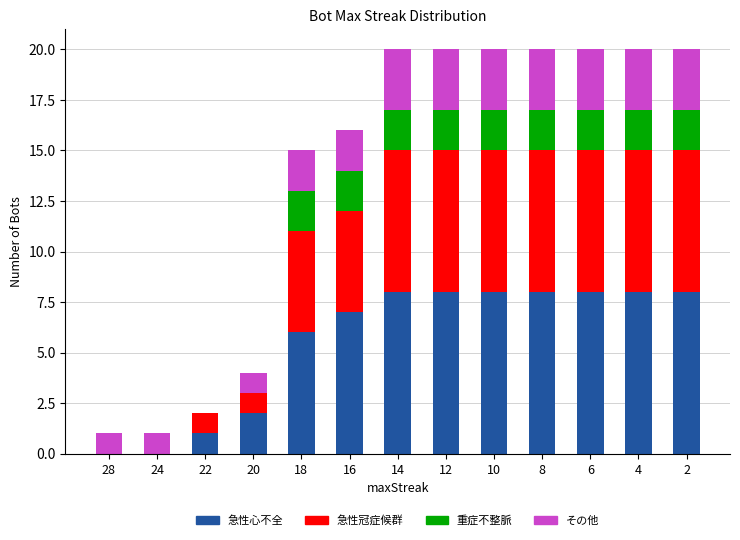

What is the maximum value for 急性心不全?

8